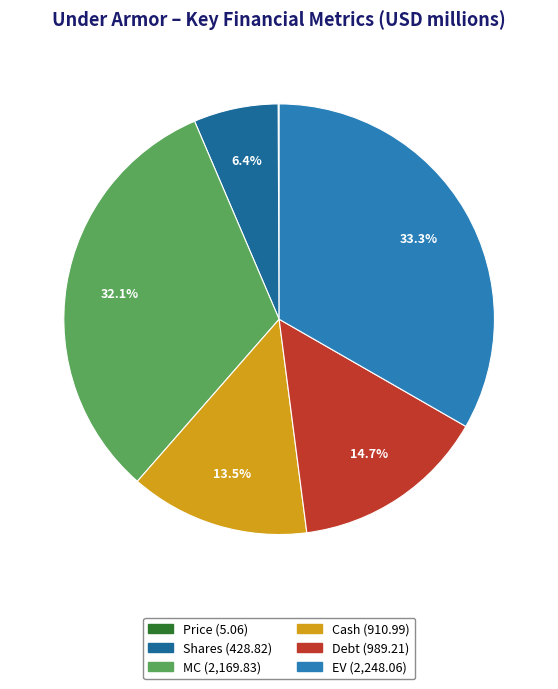

Between Debt and Shares, which is larger?

Debt